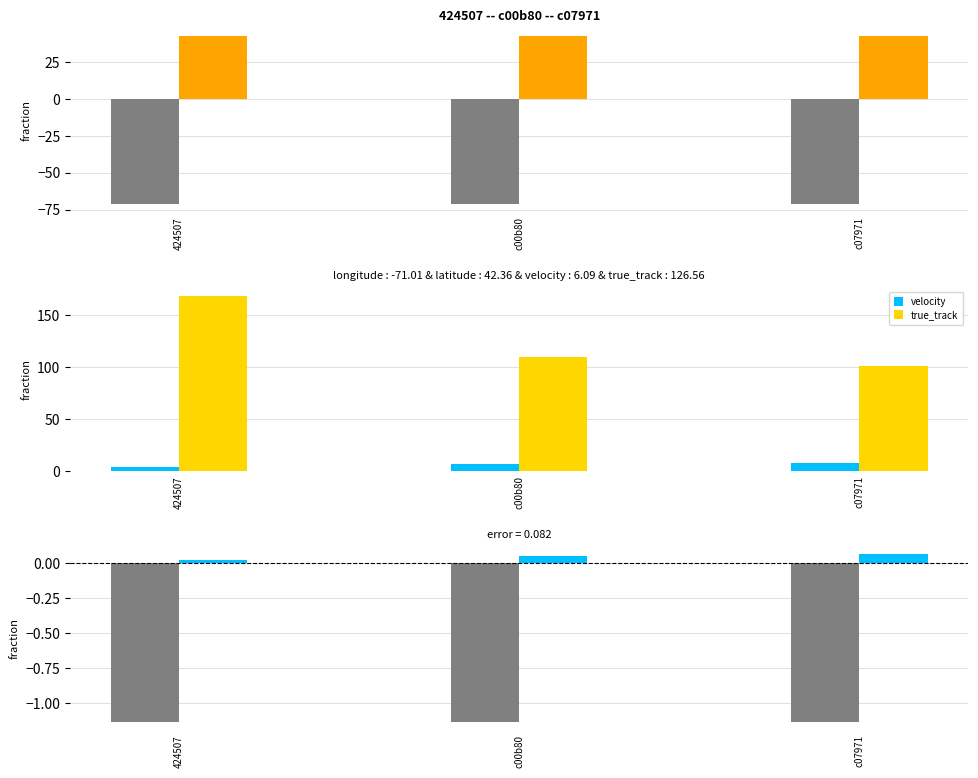

Is it true that longitude-latitude equals -1.1 at c07971?

True